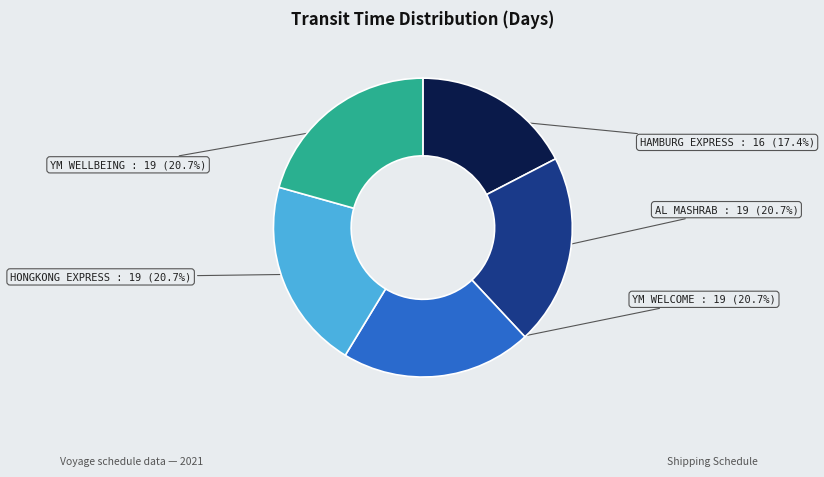

What percentage do HAMBURG EXPRESS and AL MASHRAB together represent?

38.0%